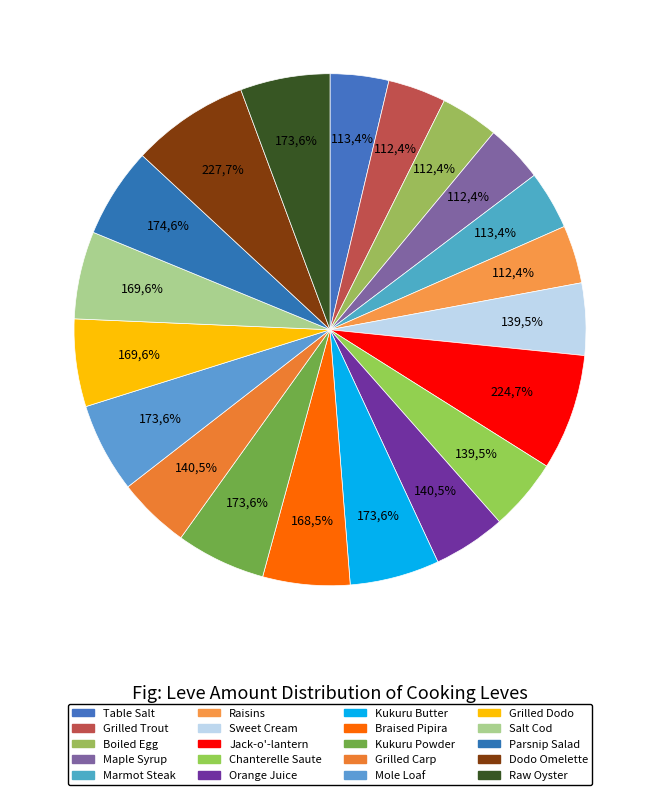

Count the number of slices in the pie.

20